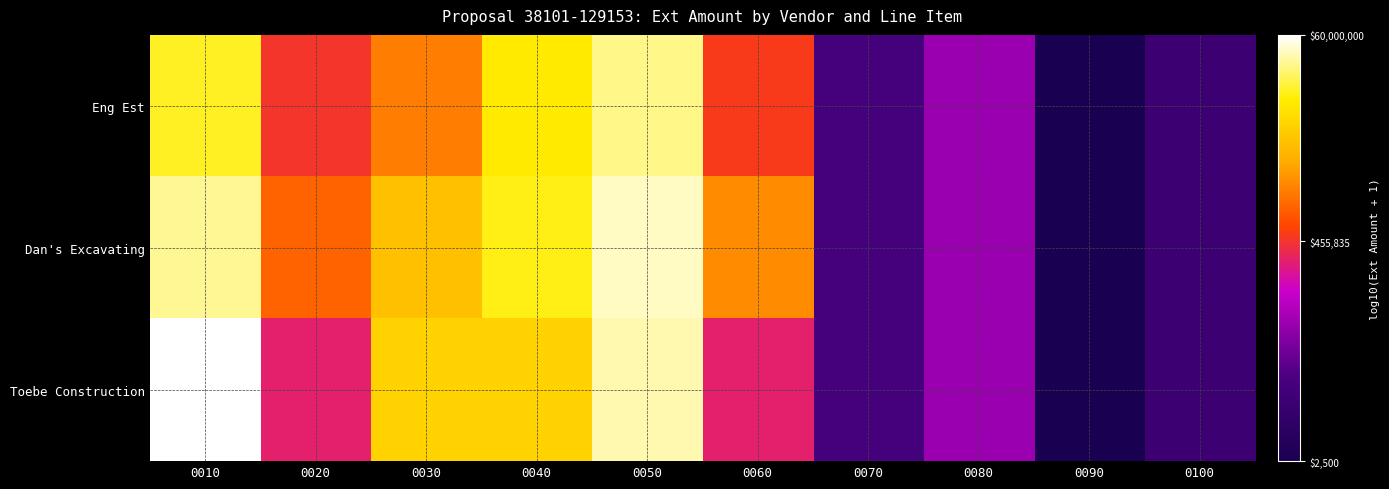

Between 0070 and 0080, which is larger?

0080